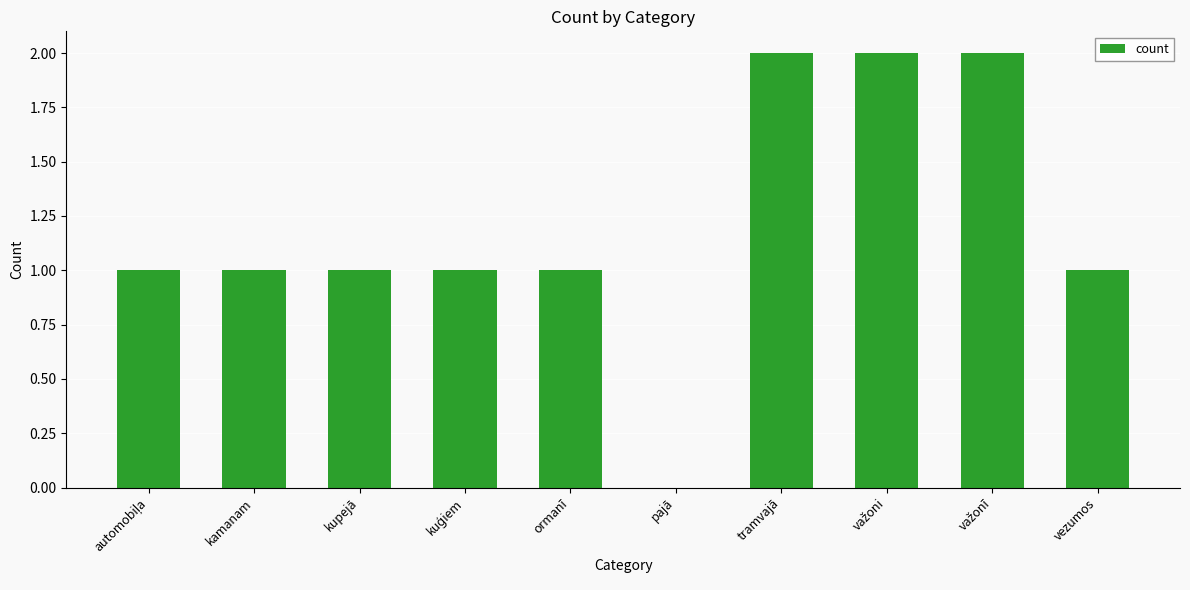

The value at vezumos is 0. True or false?

False